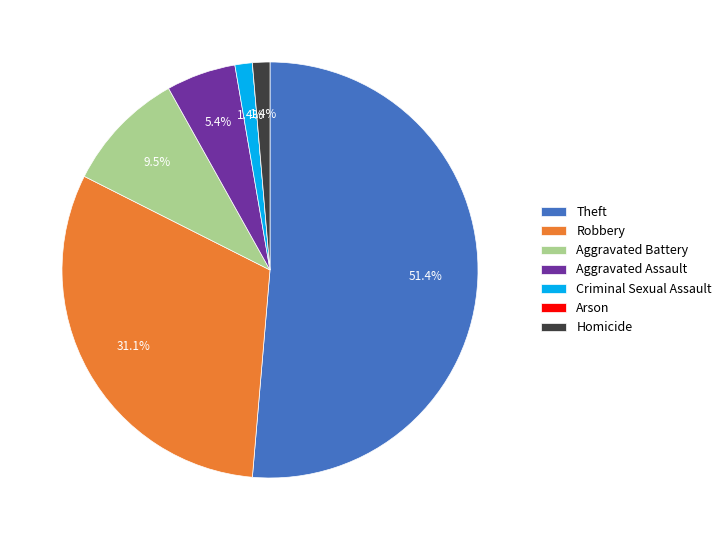

Between Homicide and Aggravated Assault, which is larger?

Aggravated Assault